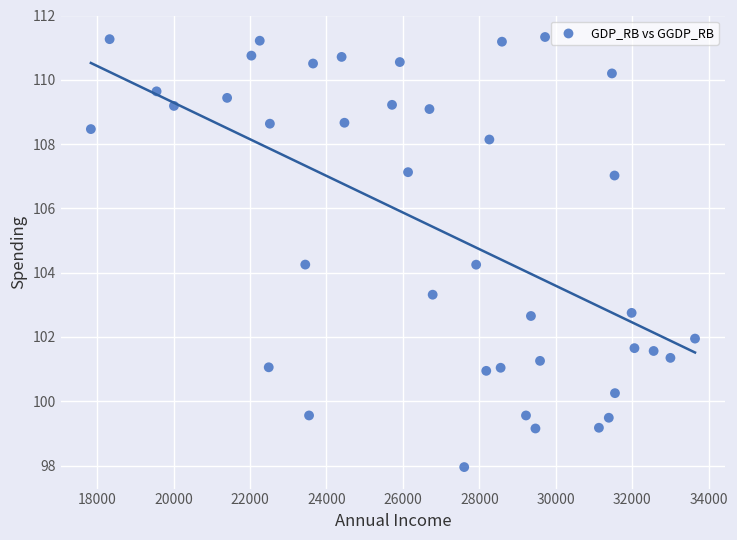

What is the range of Y values (max minus min)?

13.4